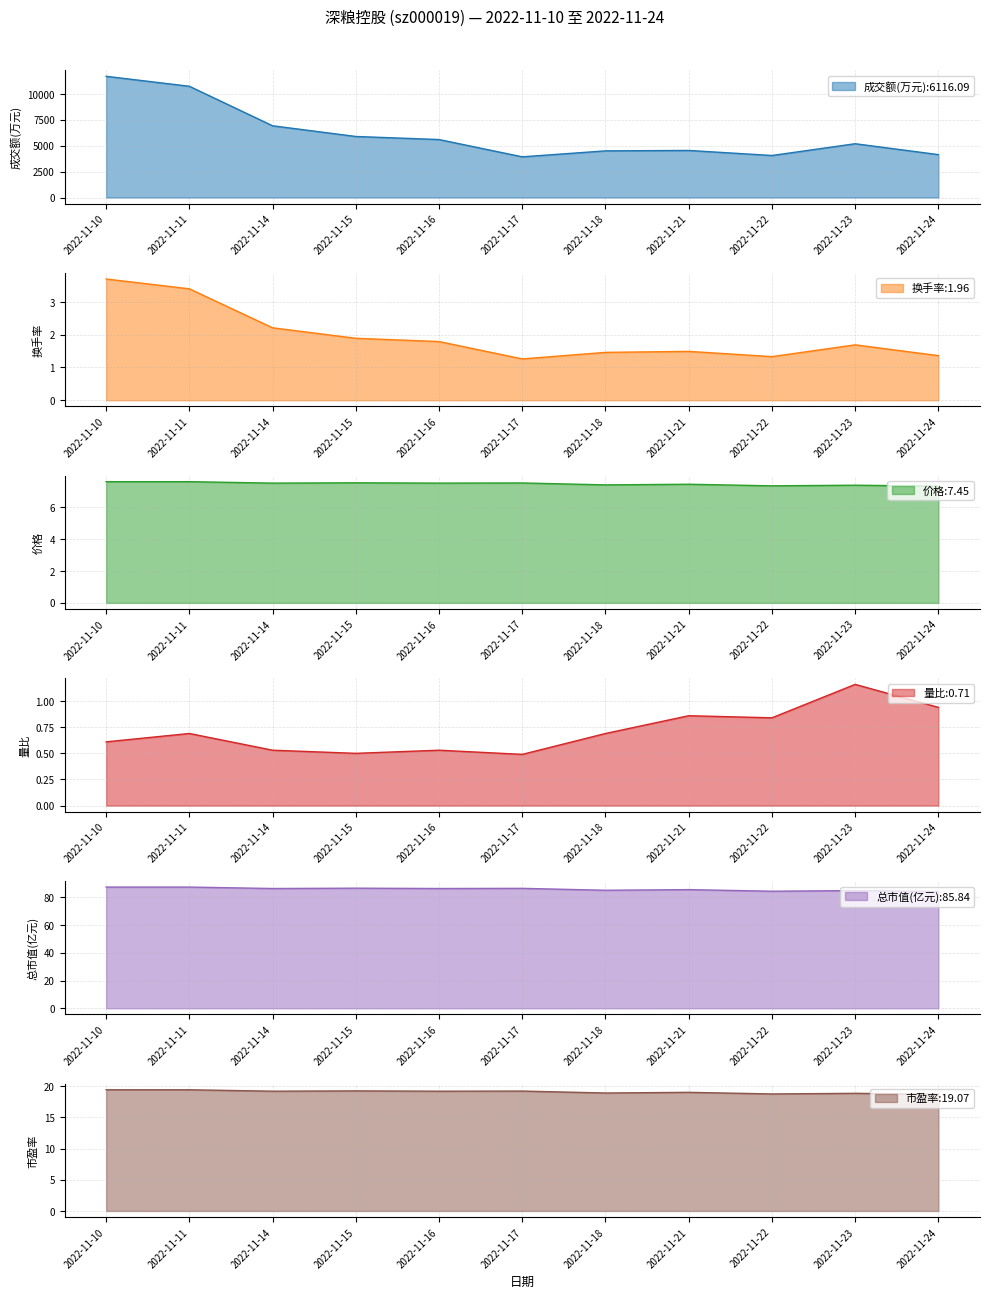

What is the sum of all 总市值(亿元) values?

944.3